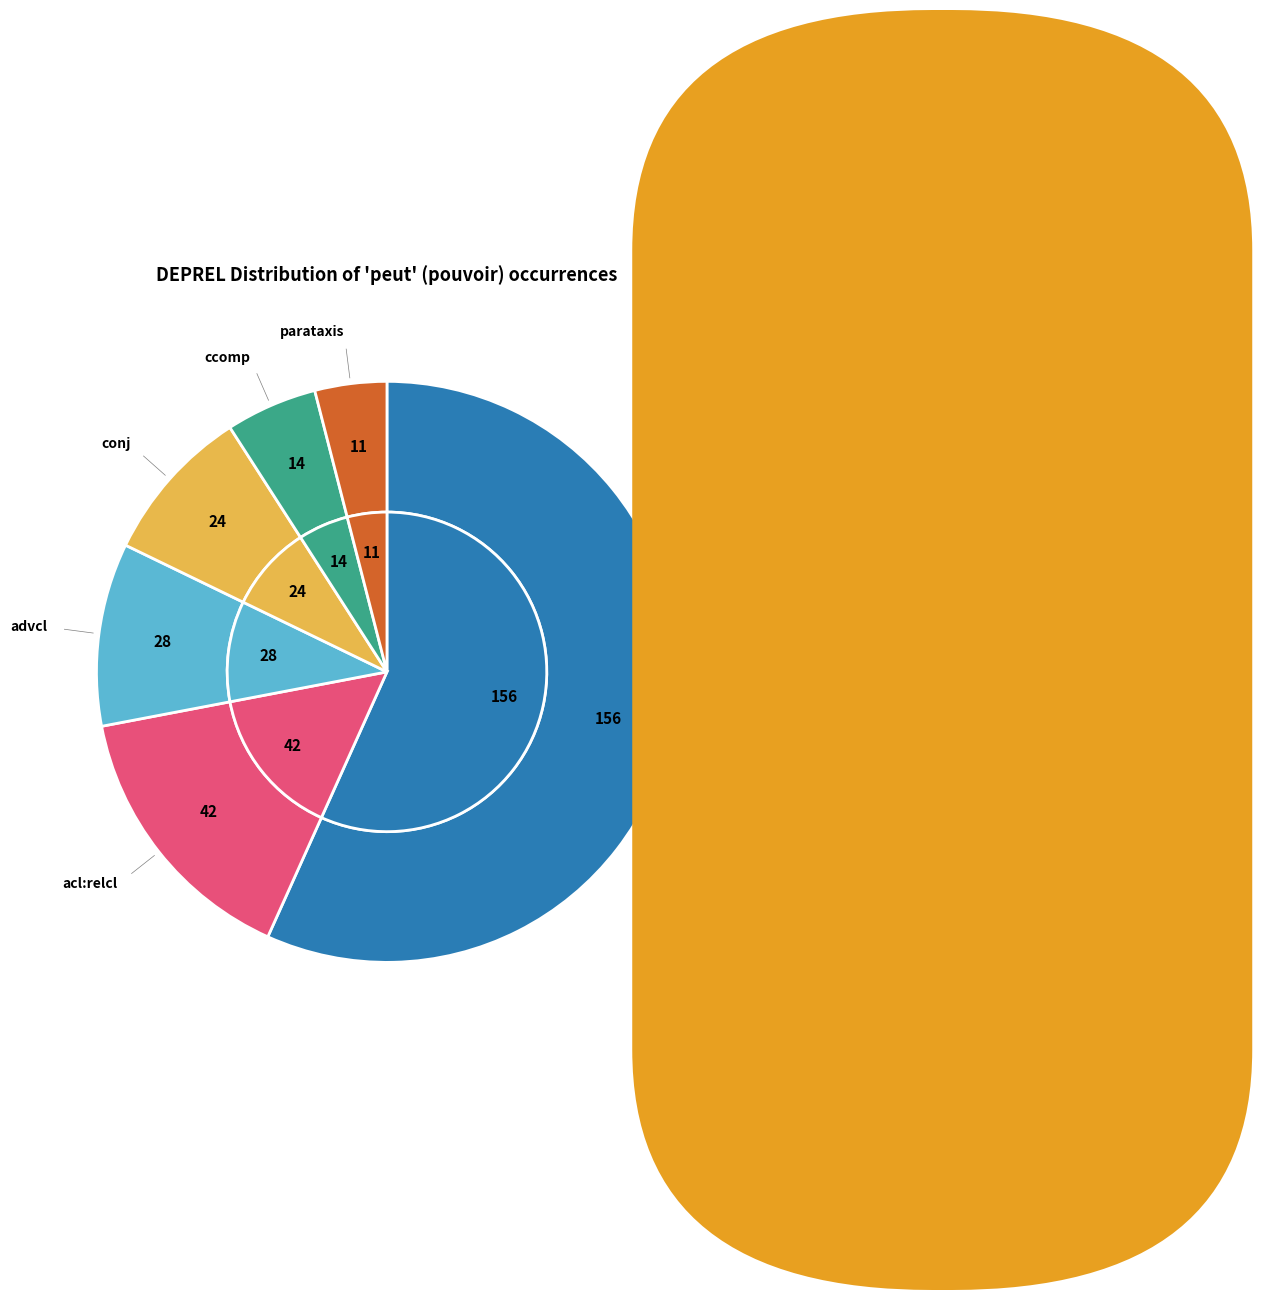

To the nearest percent, what percentage of the pie is parataxis?

4%